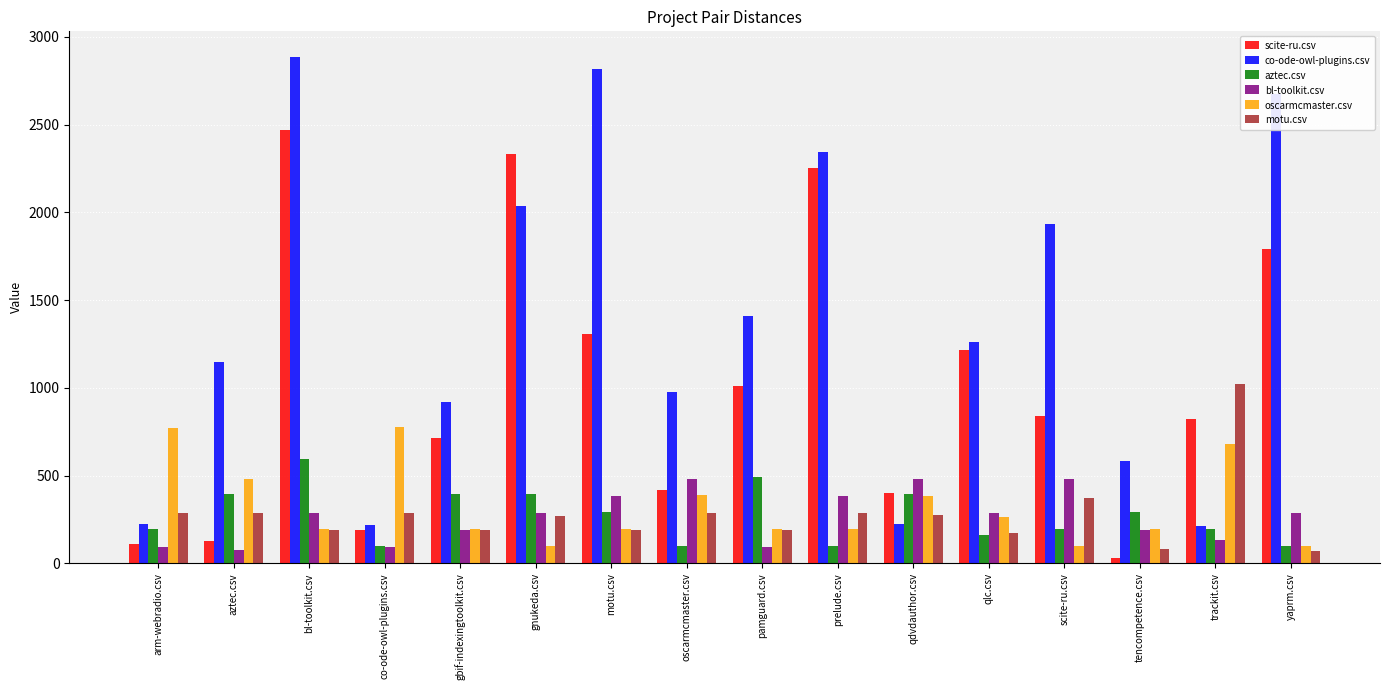

What is the label of the 16th bar from the right?

arm-webradio.csv